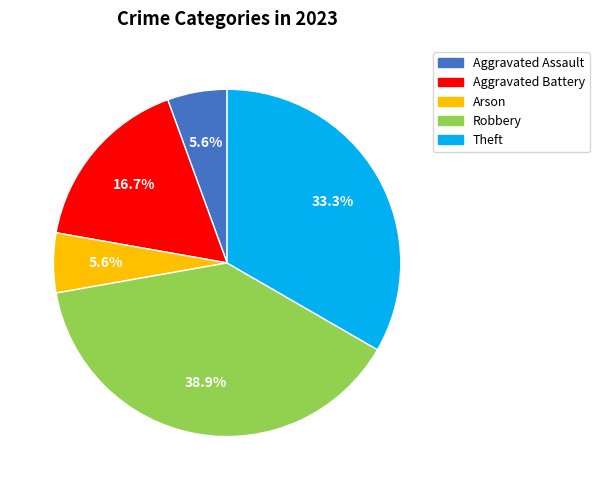

Is it true that Robbery is 48% of the pie?

False